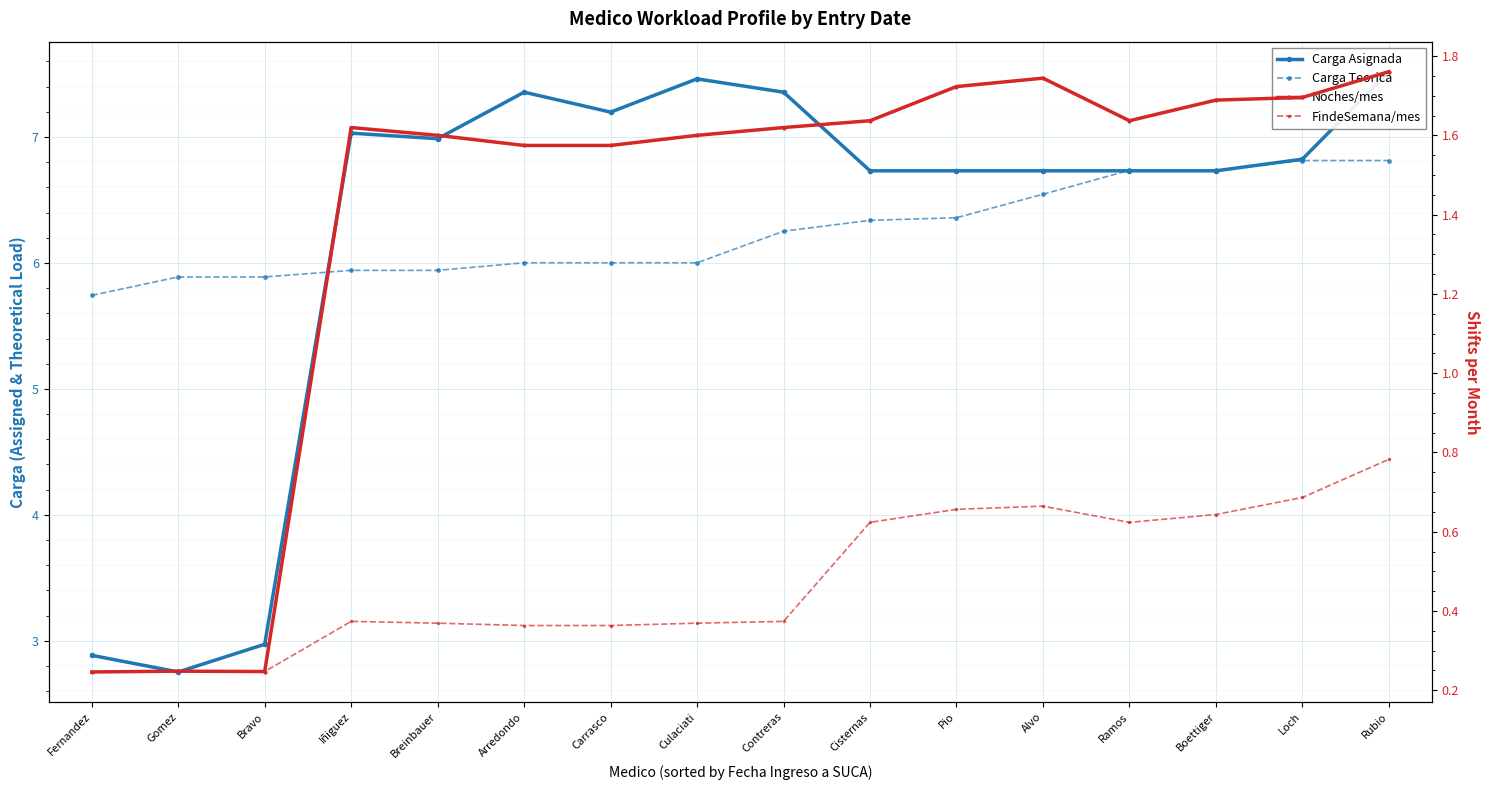

Reading left to right, list all the values displayed in this chart.

Carga Asignada: Fernandez=2.9	Gomez=2.8	Bravo=3.0	Iñiguez=7.0	Breinbauer=7.0	Arredondo=7.4	Carrasco=7.2	Culaciati=7.5	Contreras=7.4	Cisternas=6.7	Pio=6.7	Alvo=6.7	Ramos=6.7	Boettiger=6.7	Loch=6.8	Rubio=7.5
Carga Teorica: Fernandez=5.7	Gomez=5.9	Bravo=5.9	Iñiguez=5.9	Breinbauer=5.9	Arredondo=6.0	Carrasco=6.0	Culaciati=6.0	Contreras=6.3	Cisternas=6.3	Pio=6.4	Alvo=6.5	Ramos=6.7	Boettiger=6.7	Loch=6.8	Rubio=6.8
Noches/mes: Fernandez=0.2	Gomez=0.2	Bravo=0.2	Iñiguez=1.6	Breinbauer=1.6	Arredondo=1.6	Carrasco=1.6	Culaciati=1.6	Contreras=1.6	Cisternas=1.6	Pio=1.7	Alvo=1.7	Ramos=1.6	Boettiger=1.7	Loch=1.7	Rubio=1.8
FindeSemana/mes: Fernandez=0.2	Gomez=0.2	Bravo=0.2	Iñiguez=0.4	Breinbauer=0.4	Arredondo=0.4	Carrasco=0.4	Culaciati=0.4	Contreras=0.4	Cisternas=0.6	Pio=0.7	Alvo=0.7	Ramos=0.6	Boettiger=0.6	Loch=0.7	Rubio=0.8